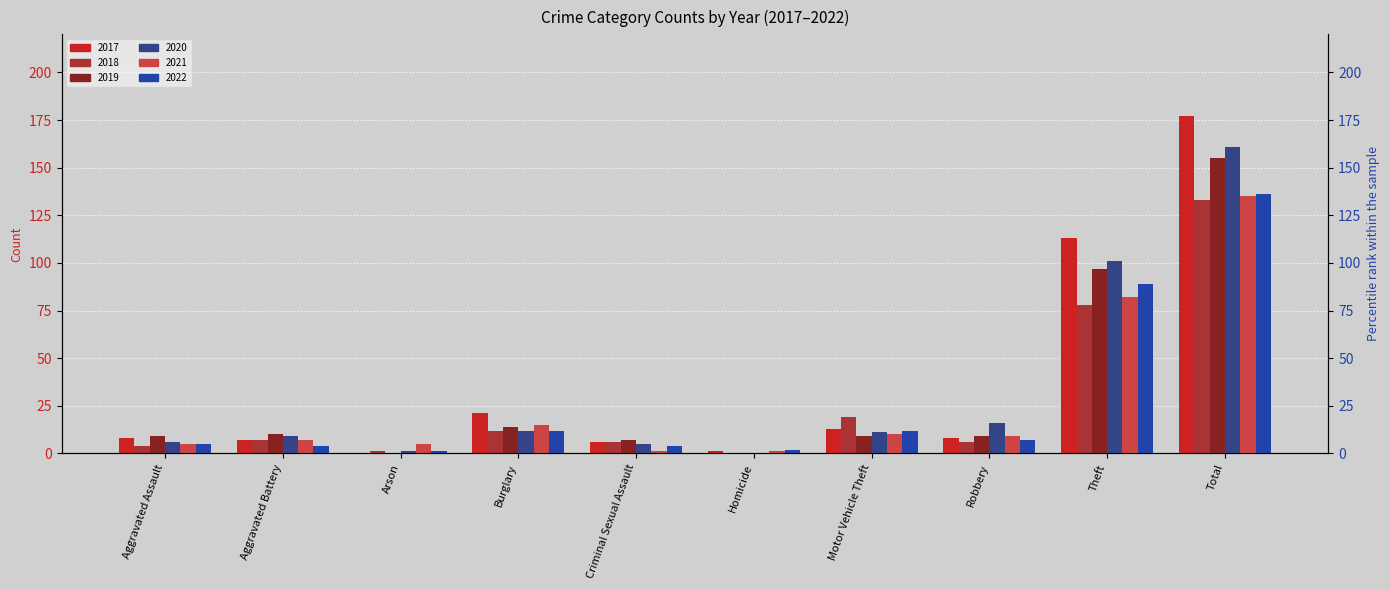

What is the value of the 2017 bar at the 1st from the left?

8